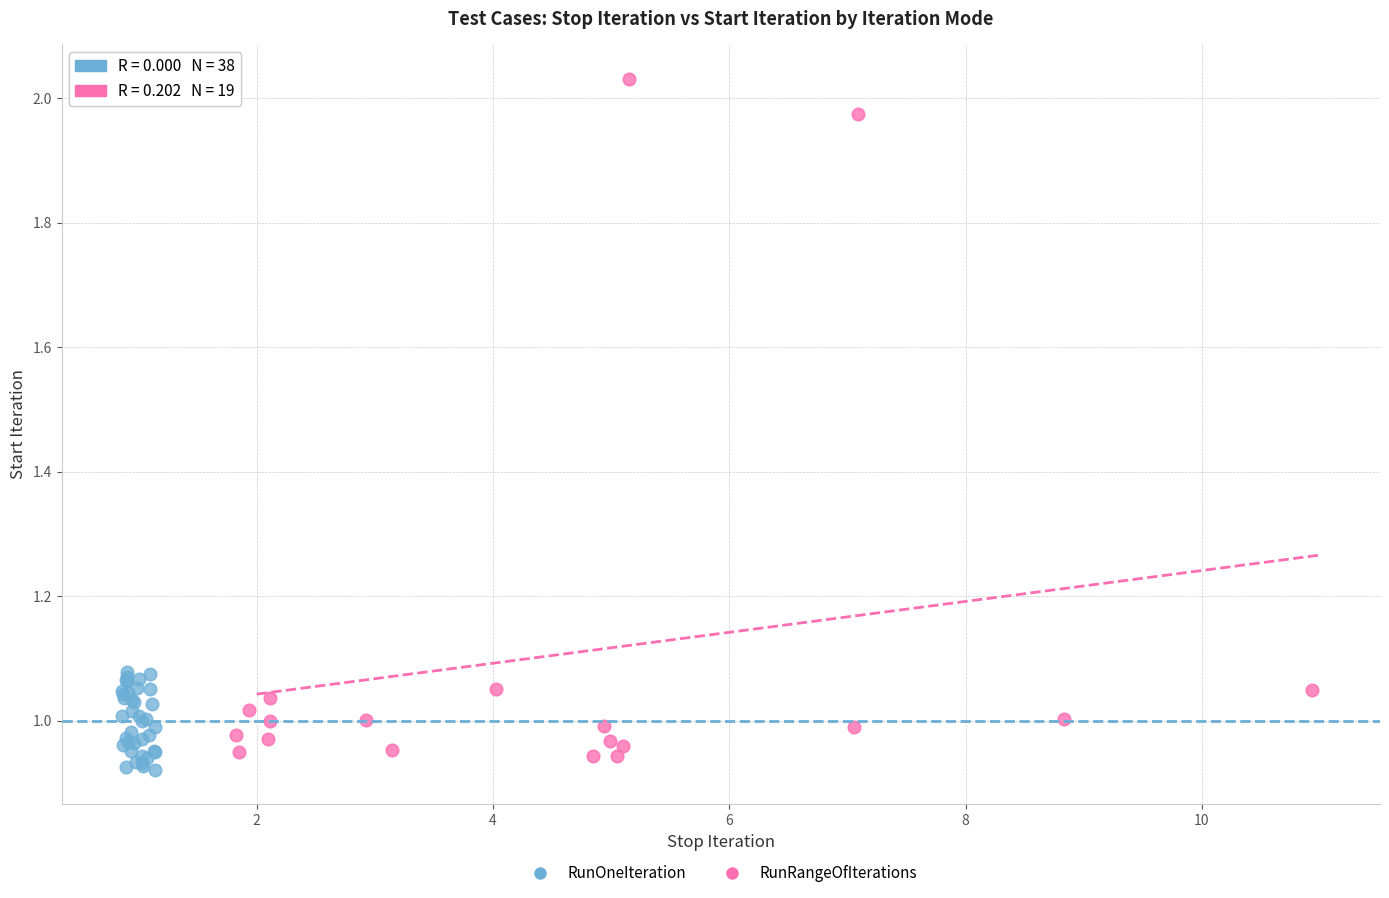

Which series has the widest spread of Y values?

RunRangeOfIterations